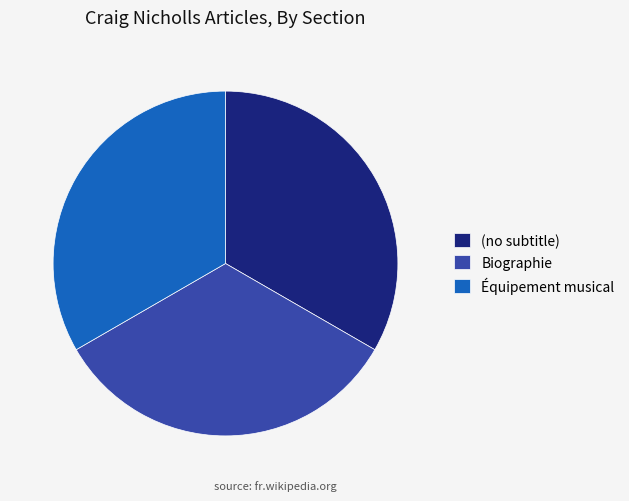

The Équipement musical slice represents 25% of the pie. True or false?

False